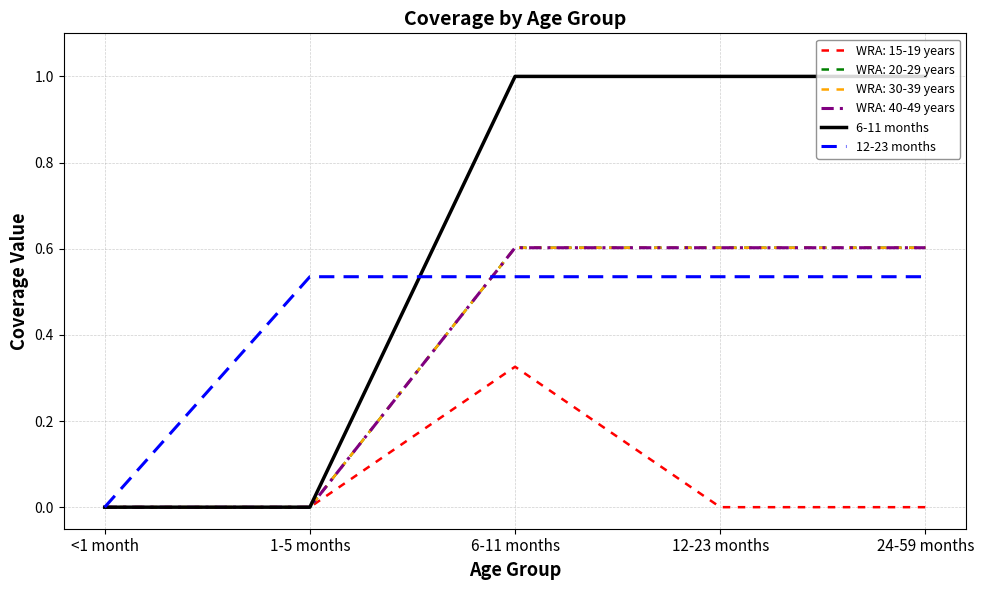

True or false: 12-23 months and 6-11 months intersect in this chart.

True